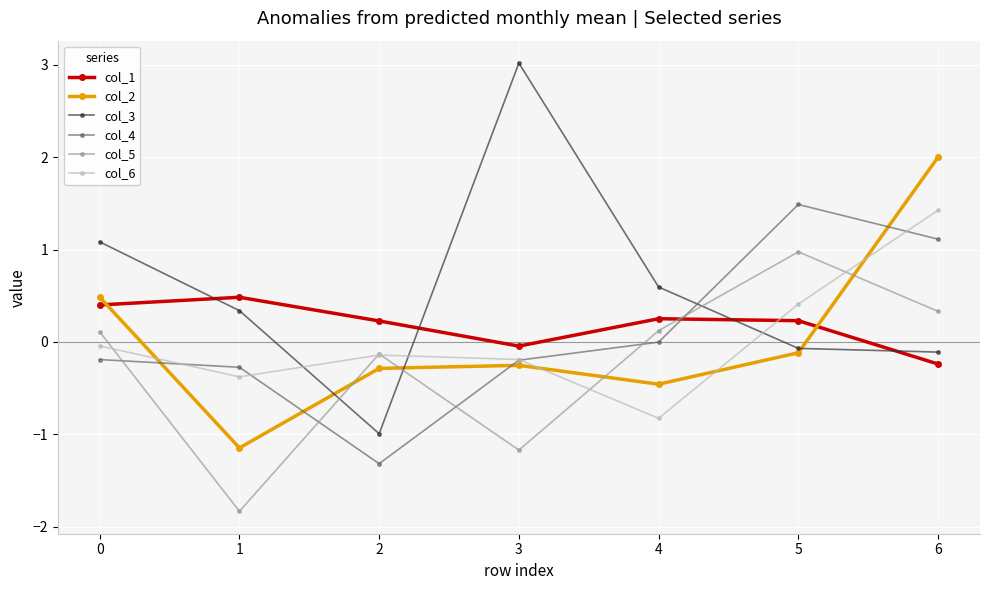

What is the total value across all series at 4?

-0.3